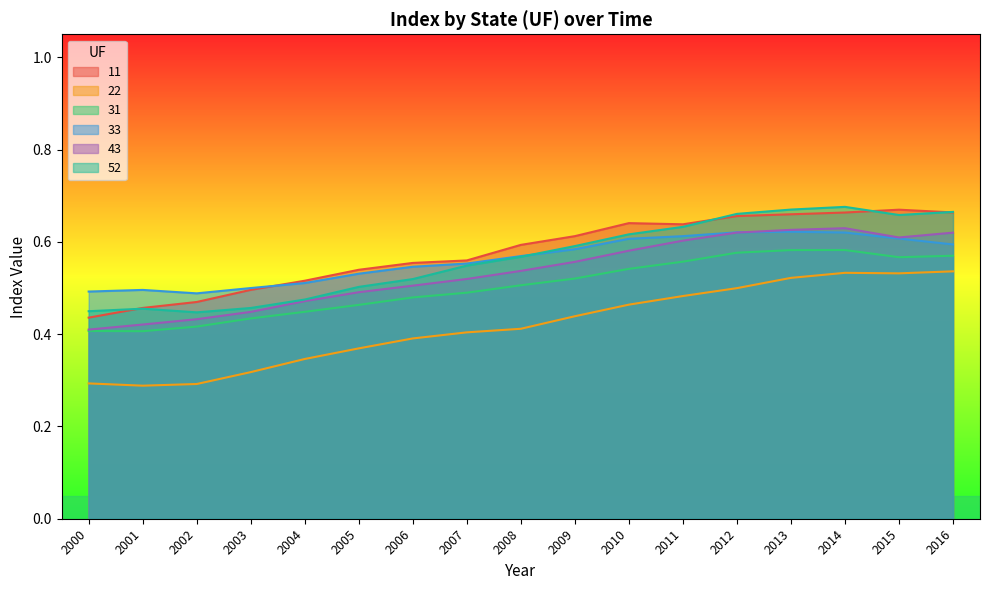

What is the approximate value of 52 at 2010?

0.6